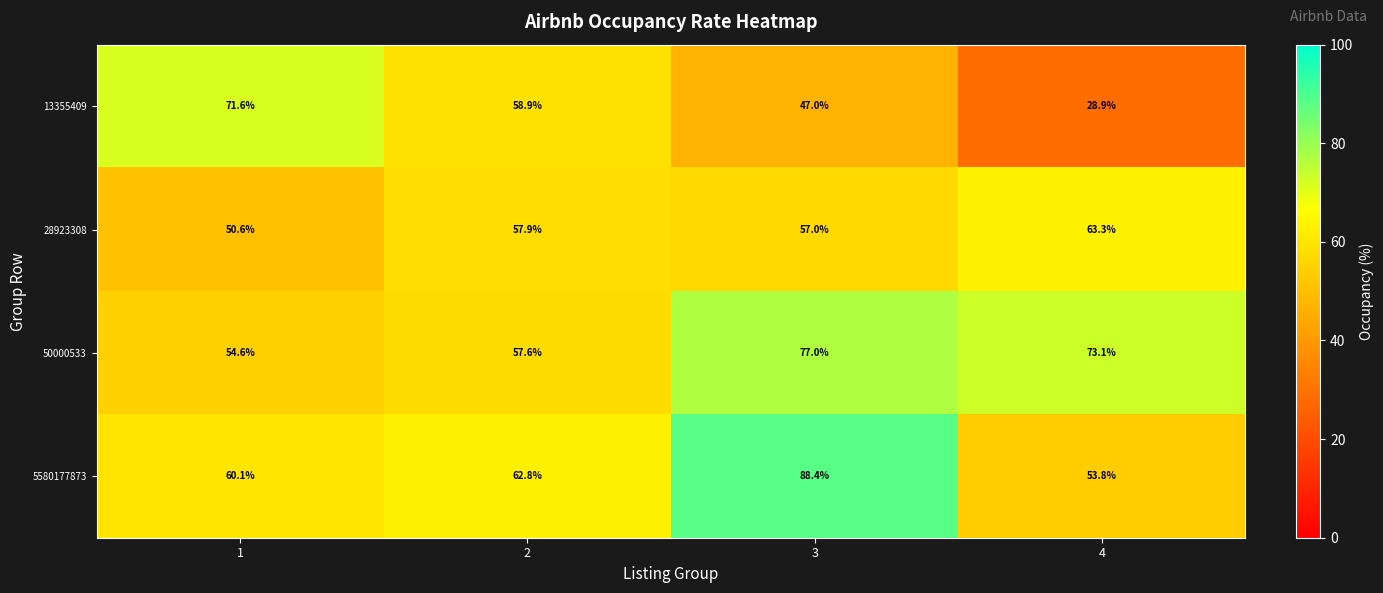

What is the difference between the second highest and minimum values in the 5580177873 series?

9.0